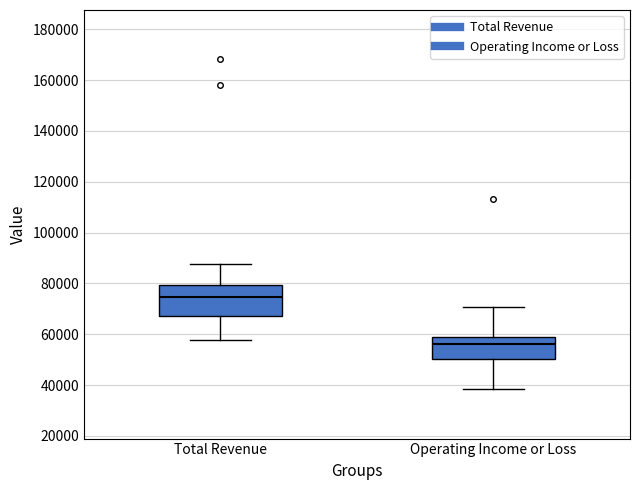

Where does the median line of the box for Operating Income or Loss sit on the y-axis? The values are not printed on the chart, so give them approximately, as read against the axis.

56000